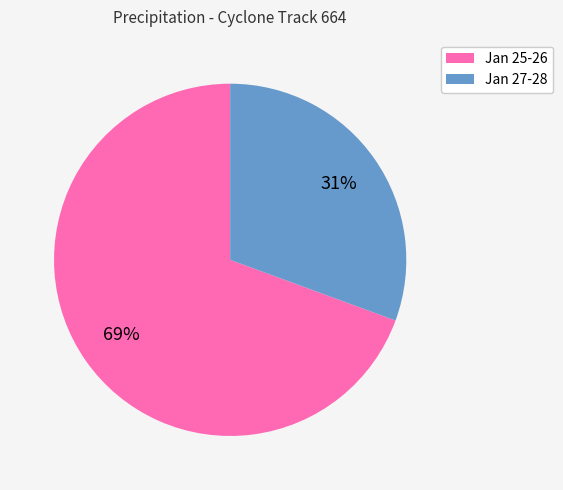

Combined, do Jan 25-26 and Jan 27-28 account for over 50%?

Yes